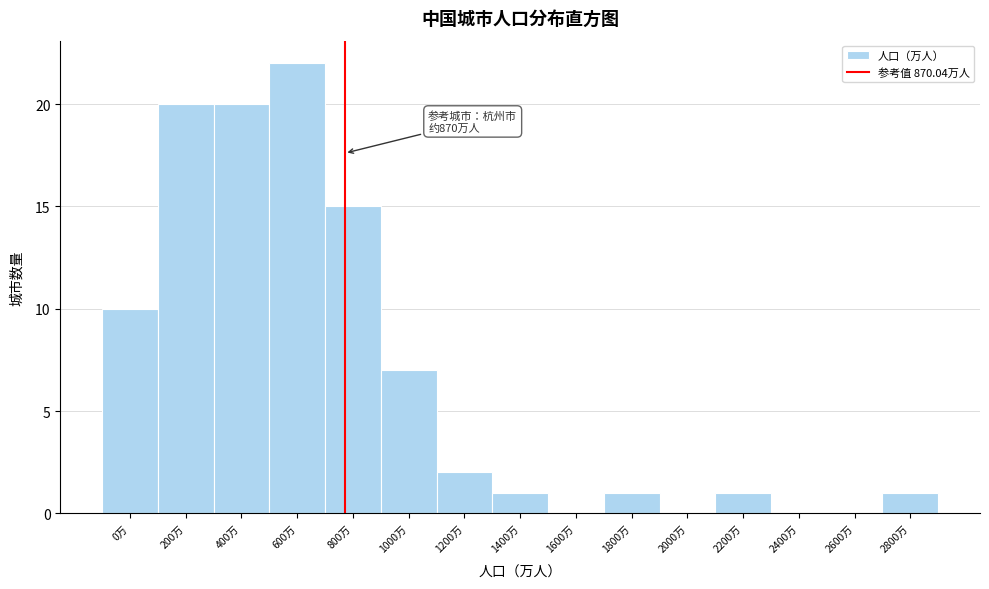

Reading left to right, transcribe all the data shown in this chart.

0万=10	200万=20	400万=20	600万=22	800万=15	1000万=7	1200万=2	1400万=1	1600万=0	1800万=1	2000万=0	2200万=1	2400万=0	2600万=0	2800万=1